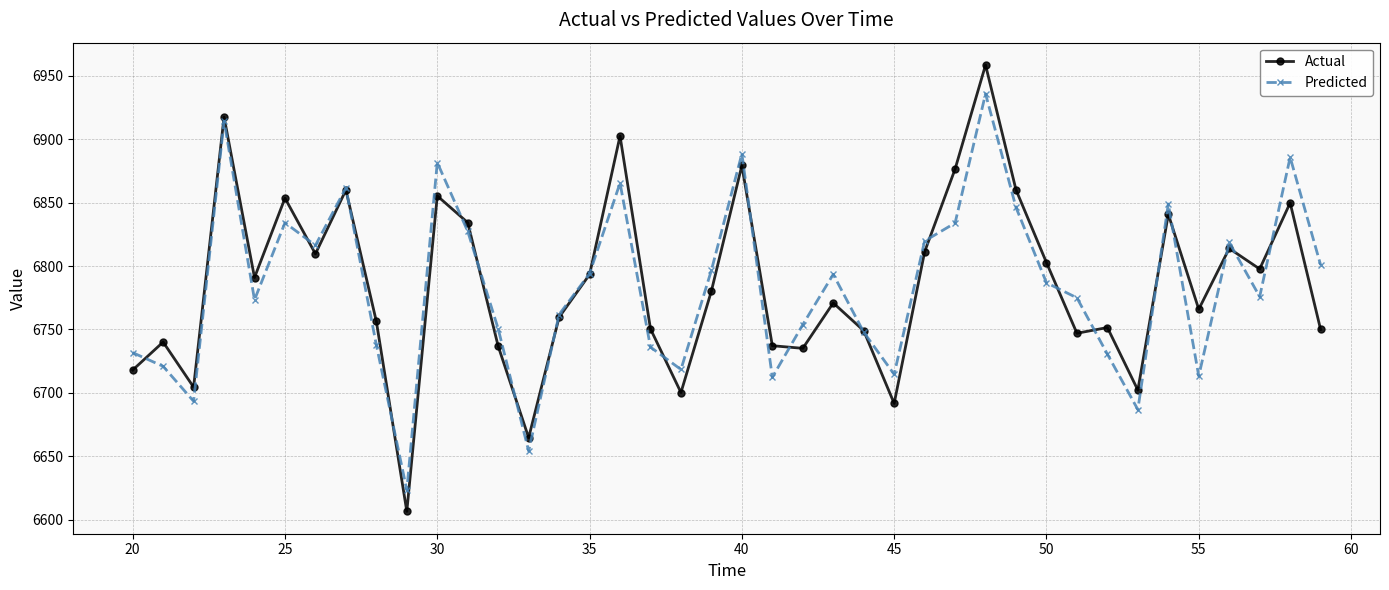

What is the lowest value of the Actual series?

6606.6